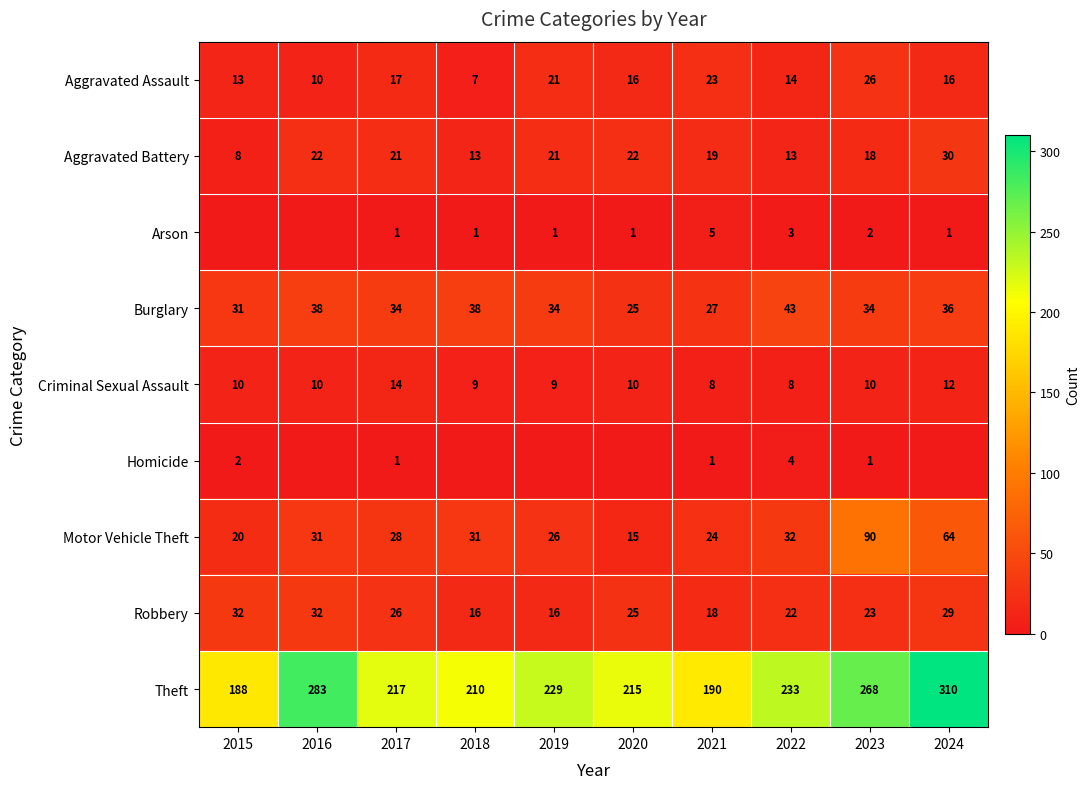

What is the spread (max minus min) of values at 2022?

230